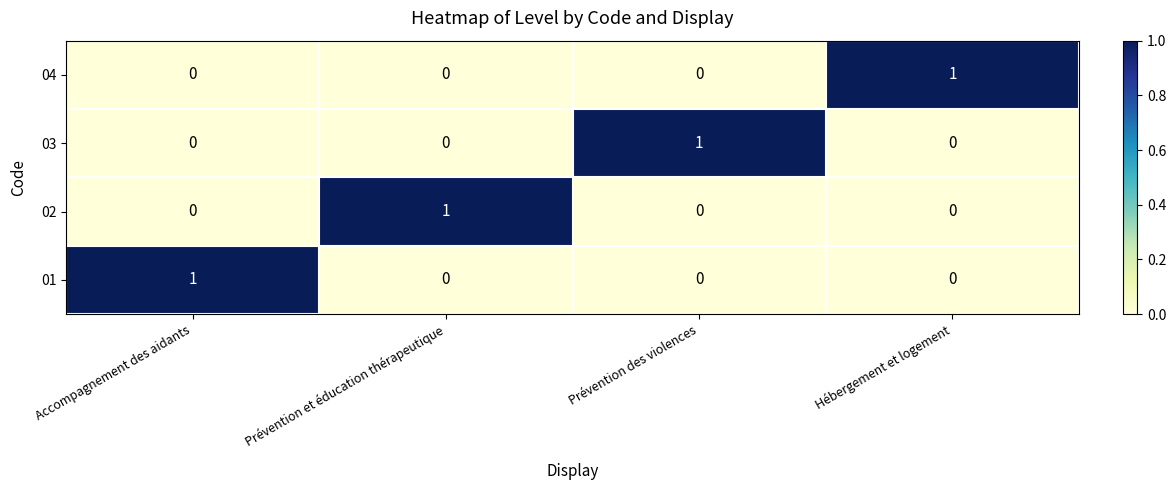

What is the maximum value shown in the chart?

1